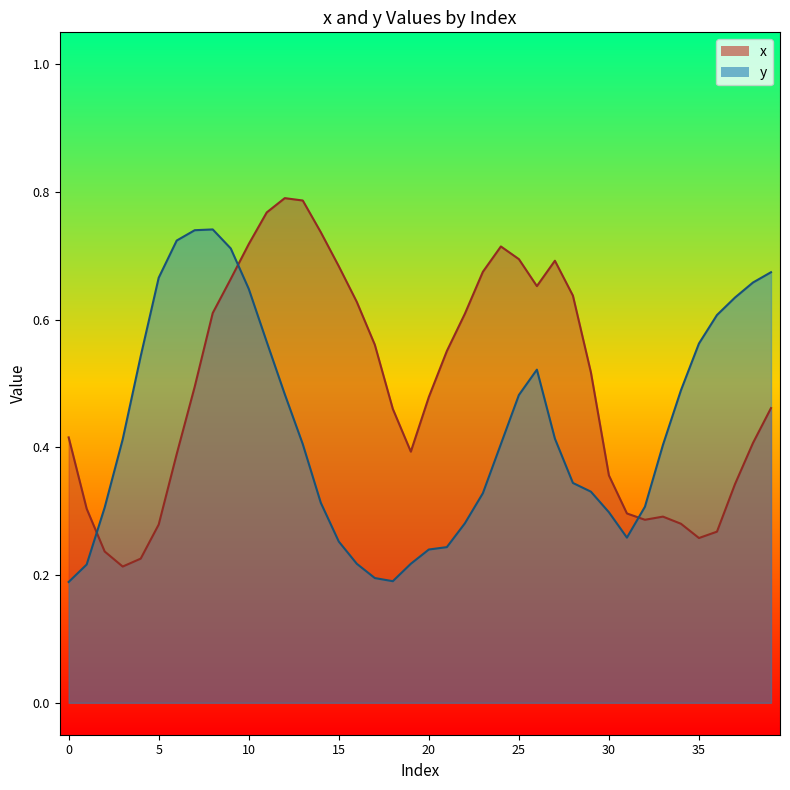

True or false: y_vals has more than 2 interior local peaks.

False